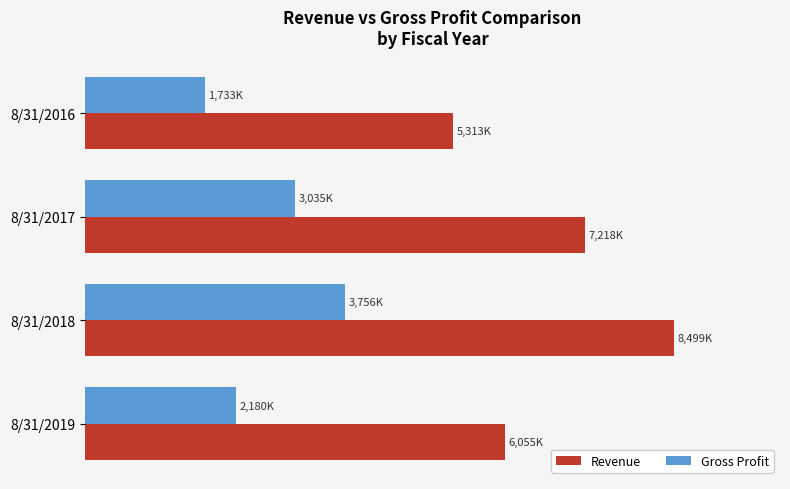

What are all the series names shown in the legend?

Revenue, Gross Profit